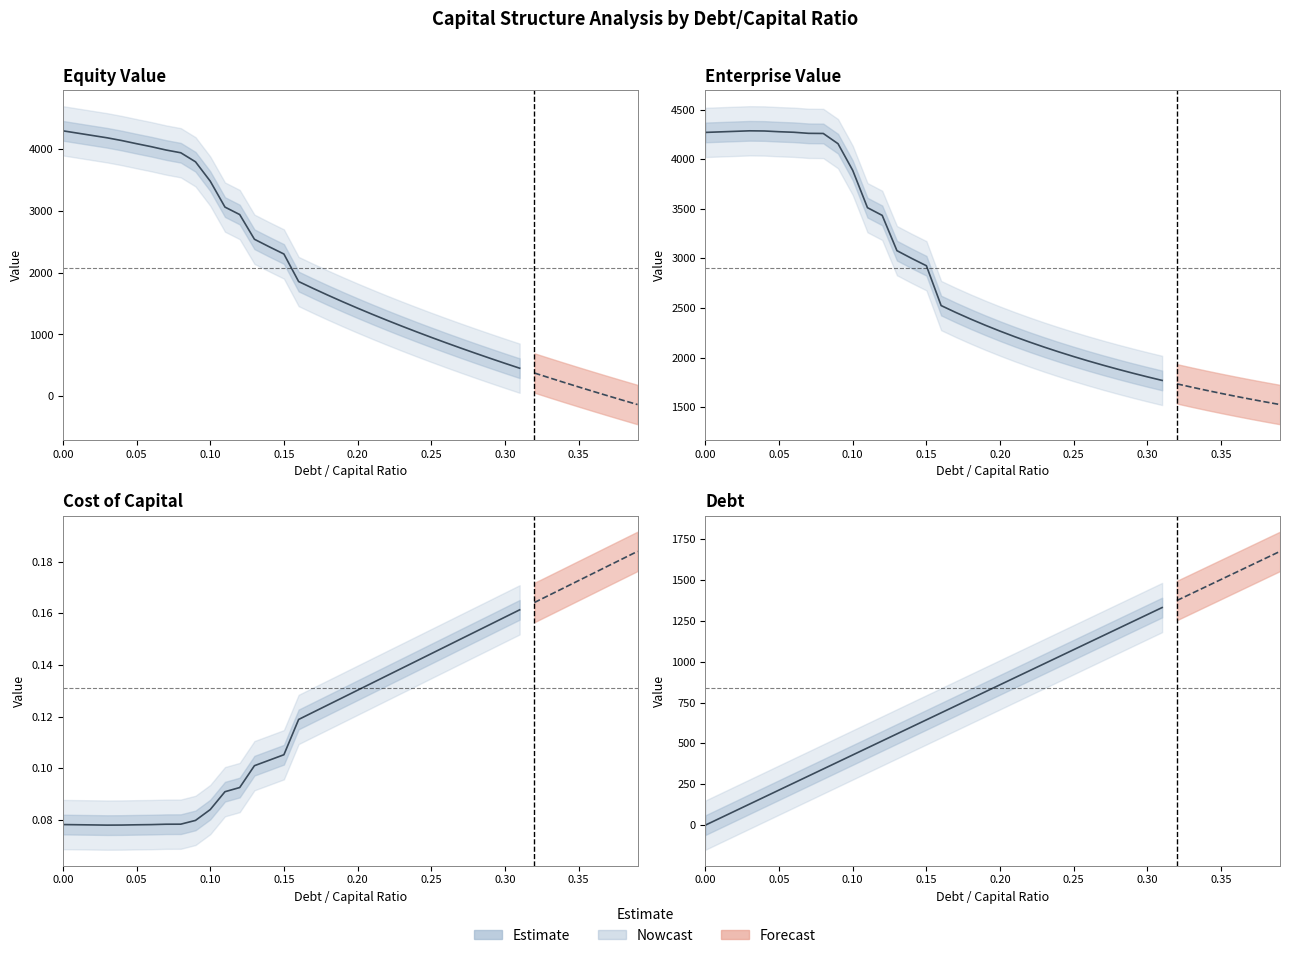

Is it true that the value at 26 is 1467.4?

False